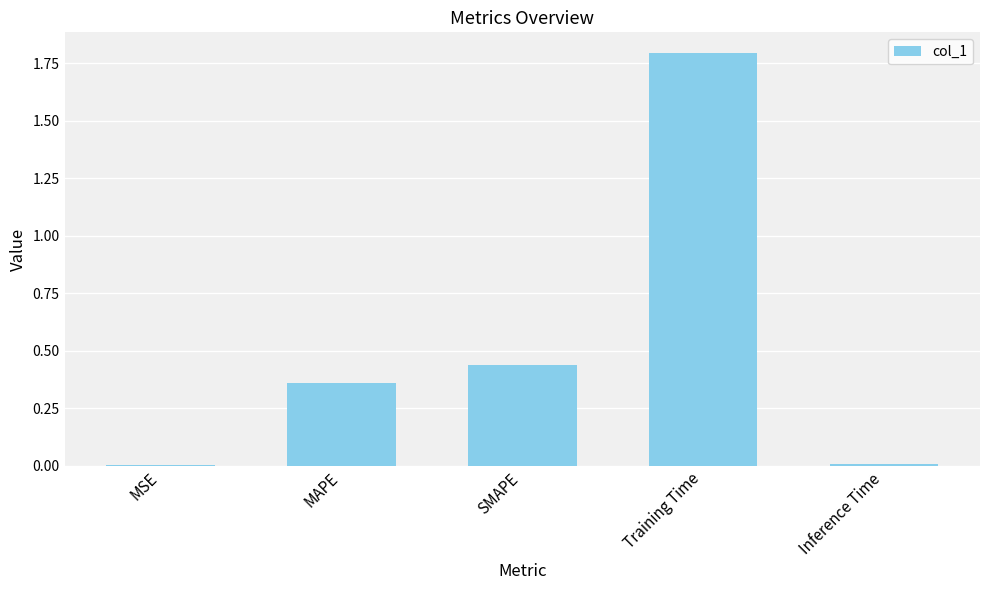

Which has a higher value, SMAPE or Training Time?

Training Time